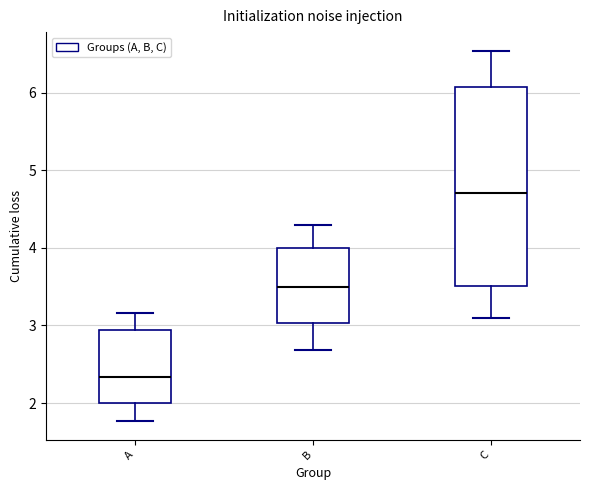

Reading left to right, read every box against the y-axis: the position of its median line, the range the box covers, and the ends of its whiskers. The values are not printed on the chart, so give them approximately, as read against the axis.

A: median 2.3, box 2.0 to 2.9, whiskers 1.8 to 3.2
B: median 3.5, box 3.0 to 4.0, whiskers 2.7 to 4.3
C: median 4.7, box 3.5 to 6.1, whiskers 3.1 to 6.5